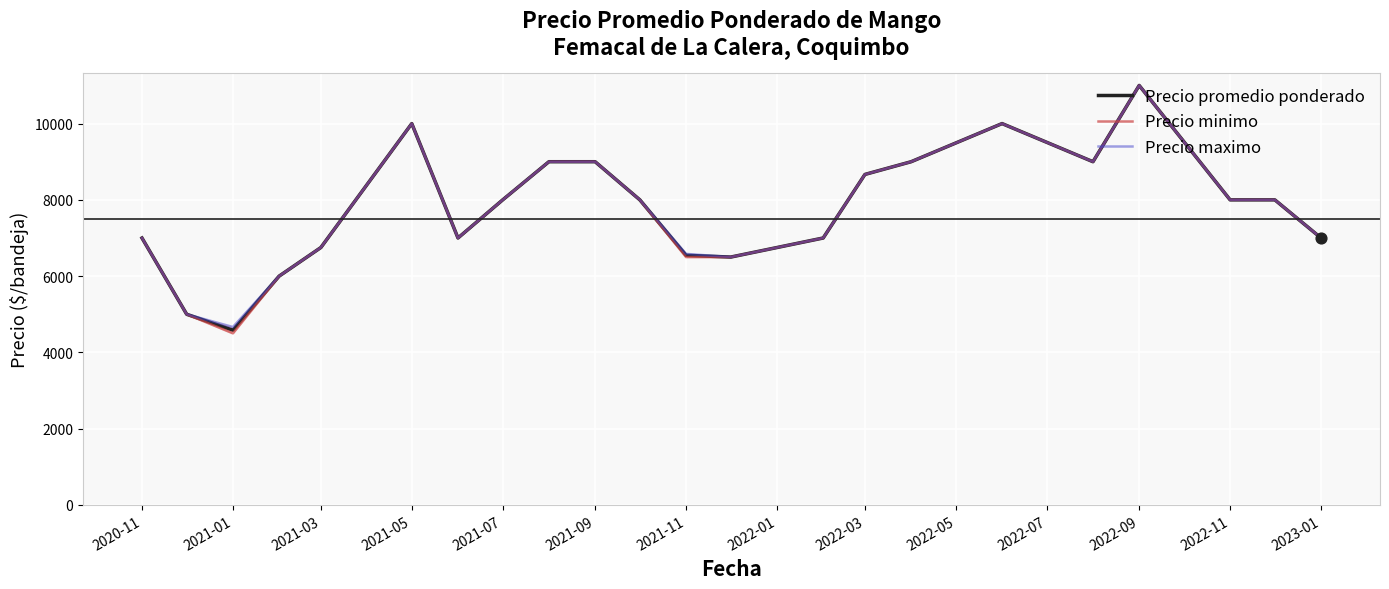

Which series reaches the minimum Y coordinate?

Precio minimo